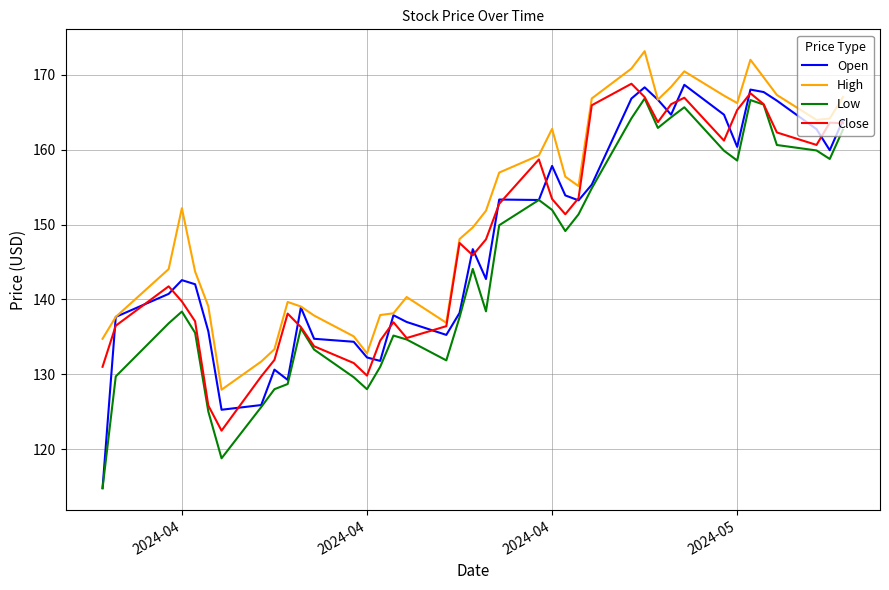

What is the smallest value displayed?

114.8